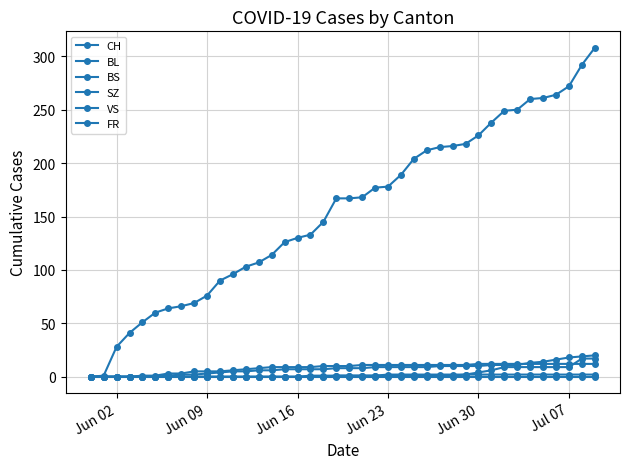

How many lines are shown in the chart?

6